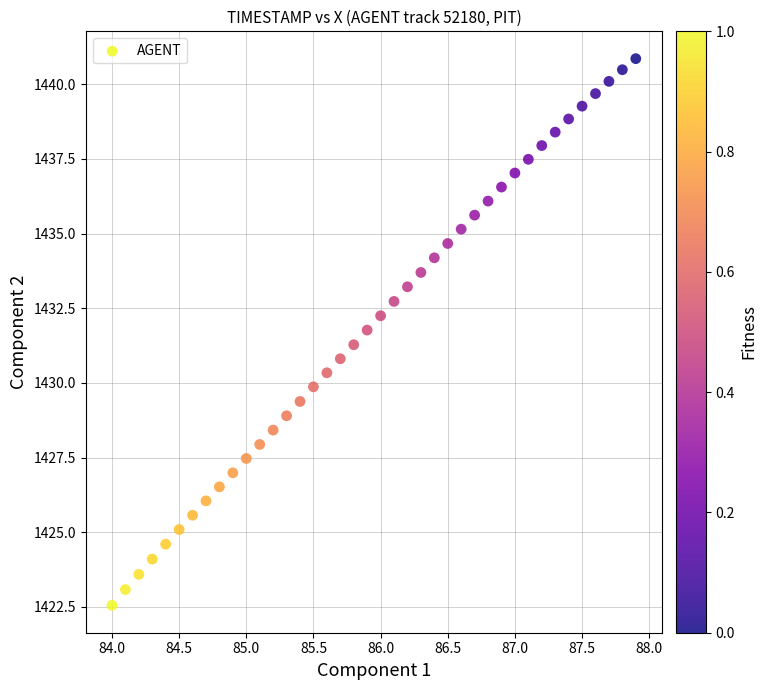

What is the range of X values (max minus min)?

3.9